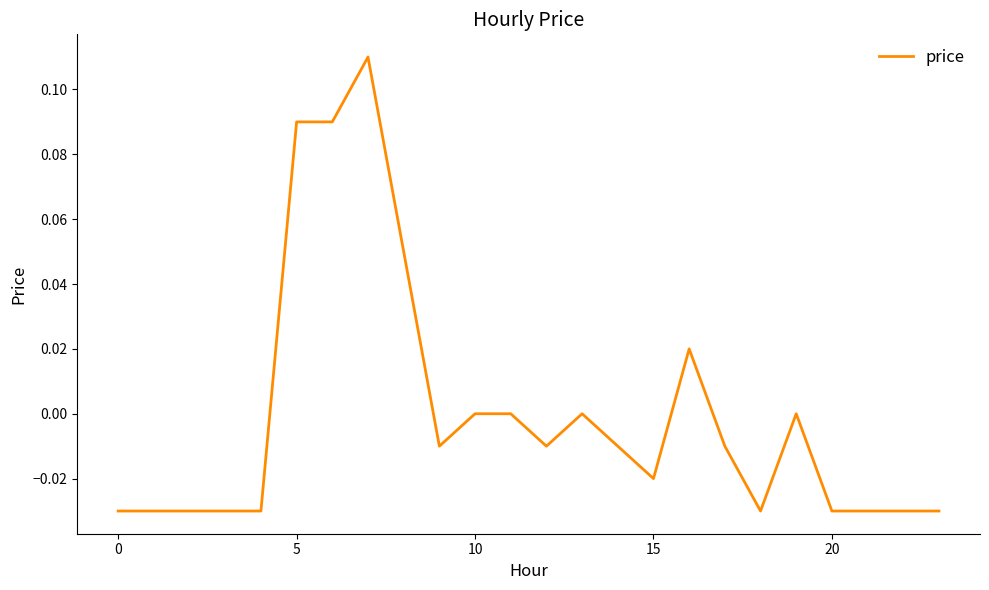

How many distinct data groups are displayed?

1